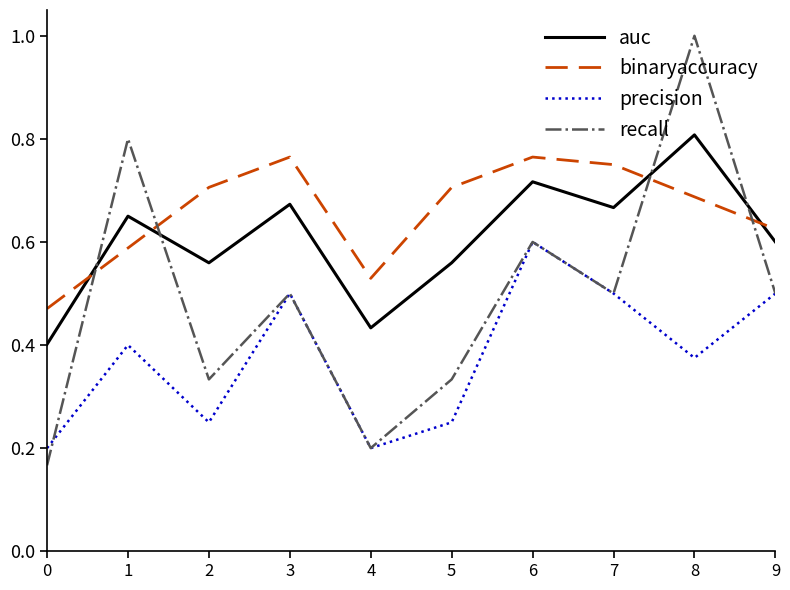

At which category does the chart reach its peak across all series?

8